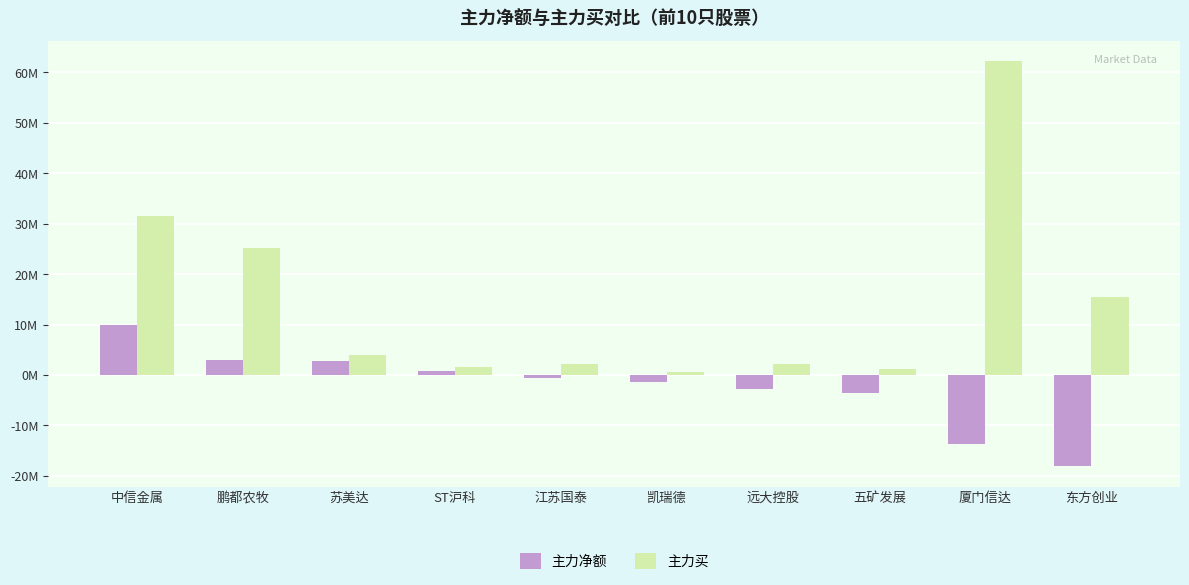

What are all the series names shown in the legend?

主力净额, 主力买